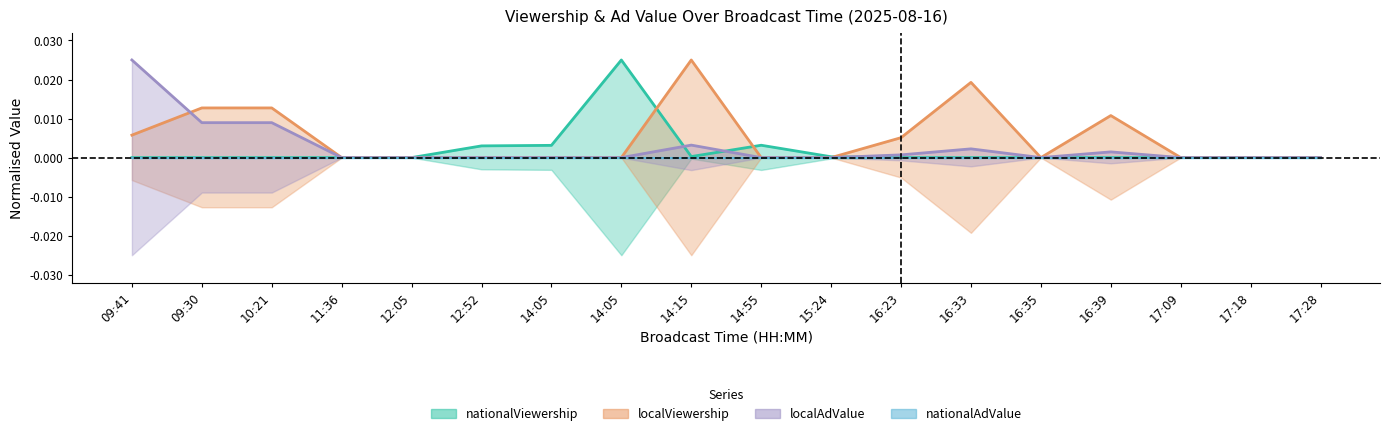

How many localViewership values are between 0 and 1?

18